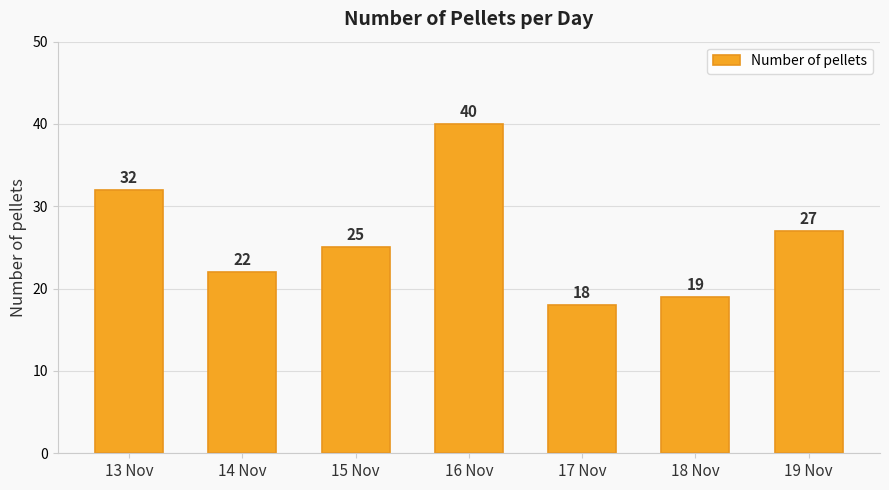

What is the change in value from 15 Nov to 16 Nov?

+15